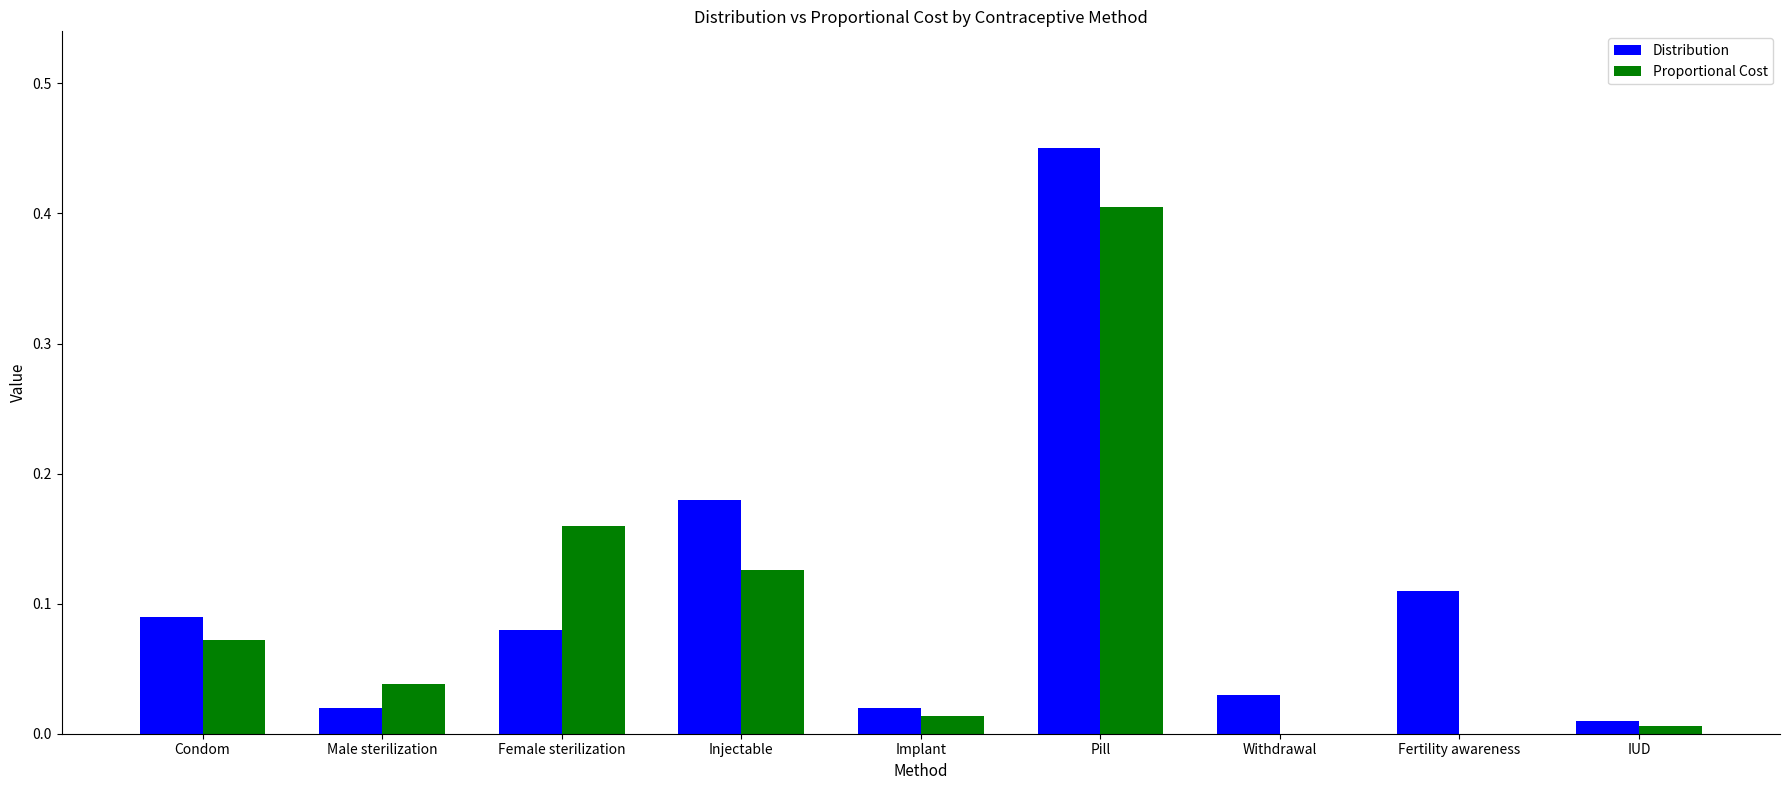

Which category has the highest value in the Proportional Cost series?

Pill